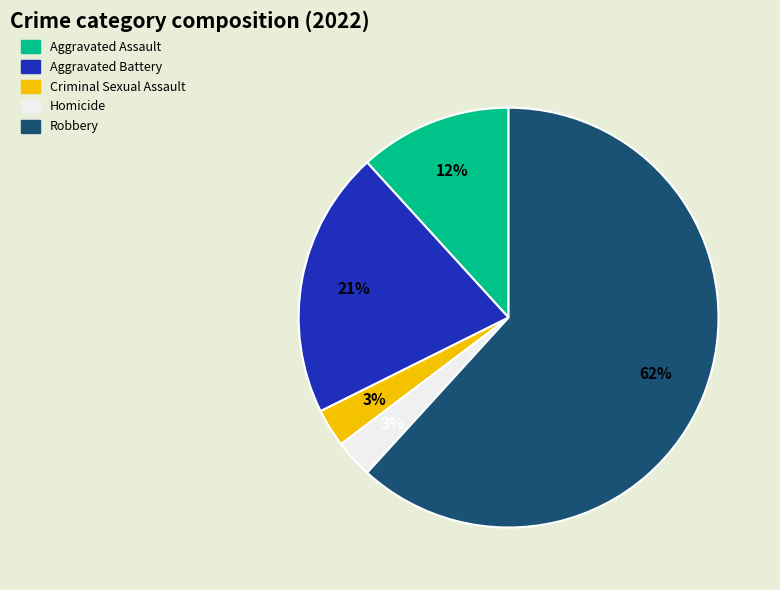

To the nearest percent, what is the average slice percentage?

20%